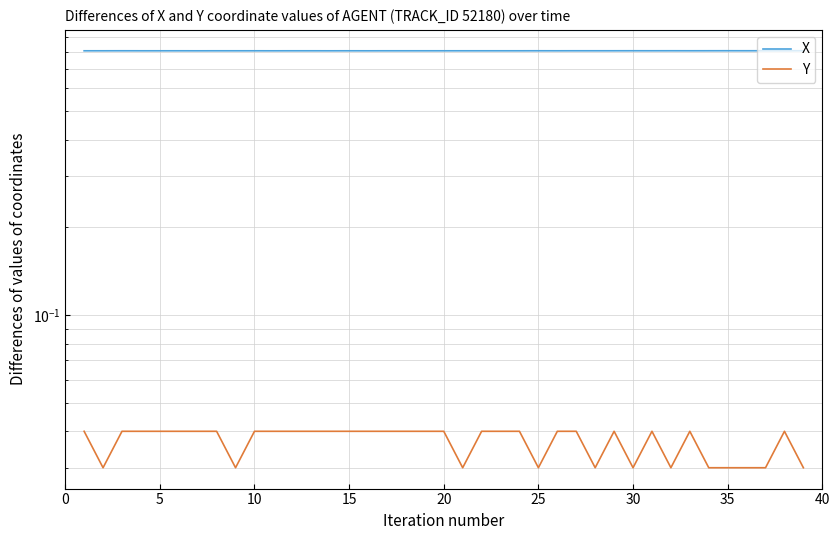

Is it true that X equals 1.1 at 22?

False